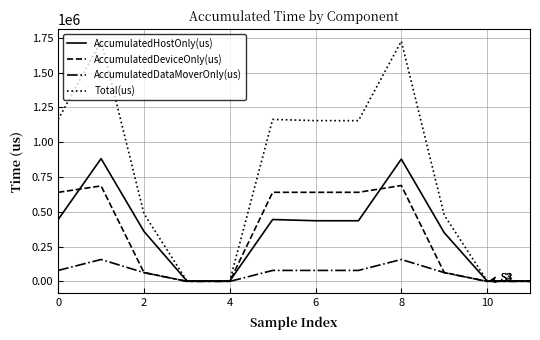

Rank the series by their maximum value, from highest to lowest.

Total(us), AccumulatedHostOnly(us), AccumulatedDeviceOnly(us), AccumulatedDataMoverOnly(us)